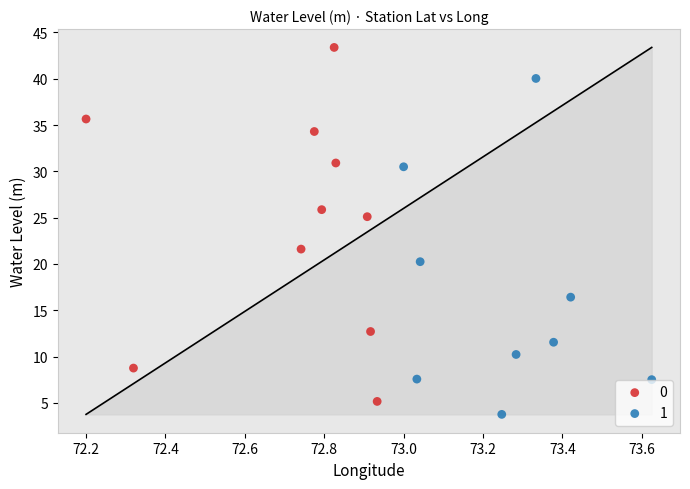

Which series has the largest Y range (max minus min)?

0